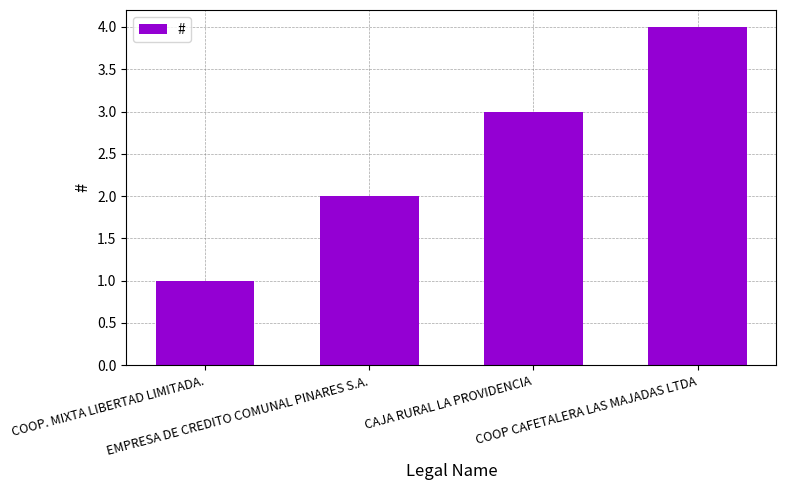

At which category does the chart reach its minimum across all series?

COOP. MIXTA LIBERTAD LIMITADA.